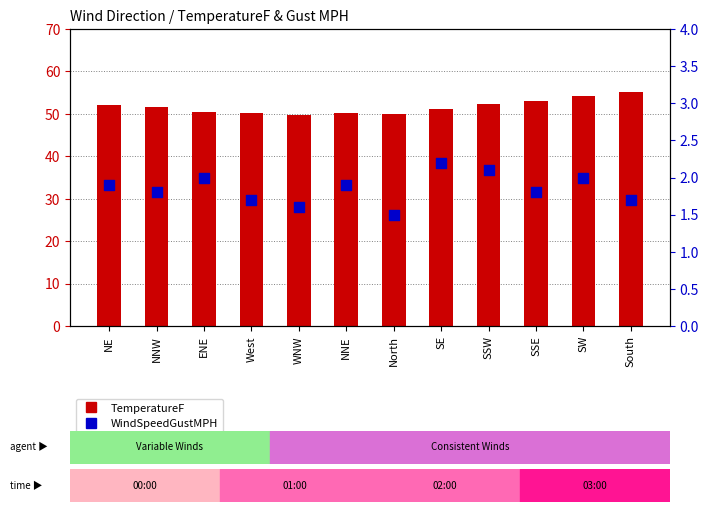

Which series has the largest total across all categories?

TemperatureF